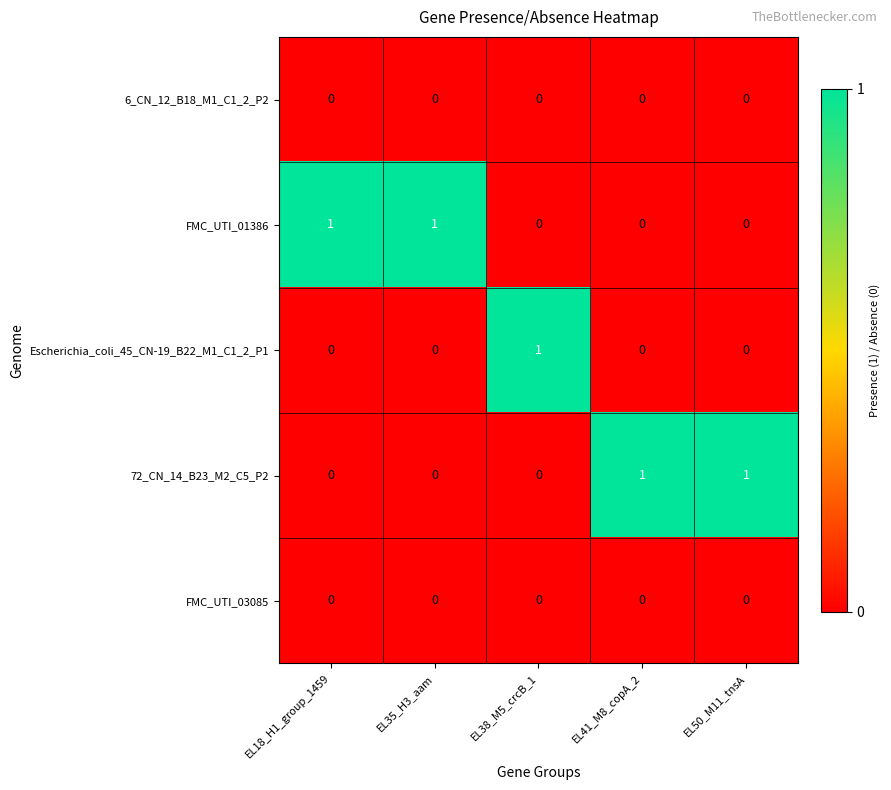

At how many categories does at least one series exceed 0?

5